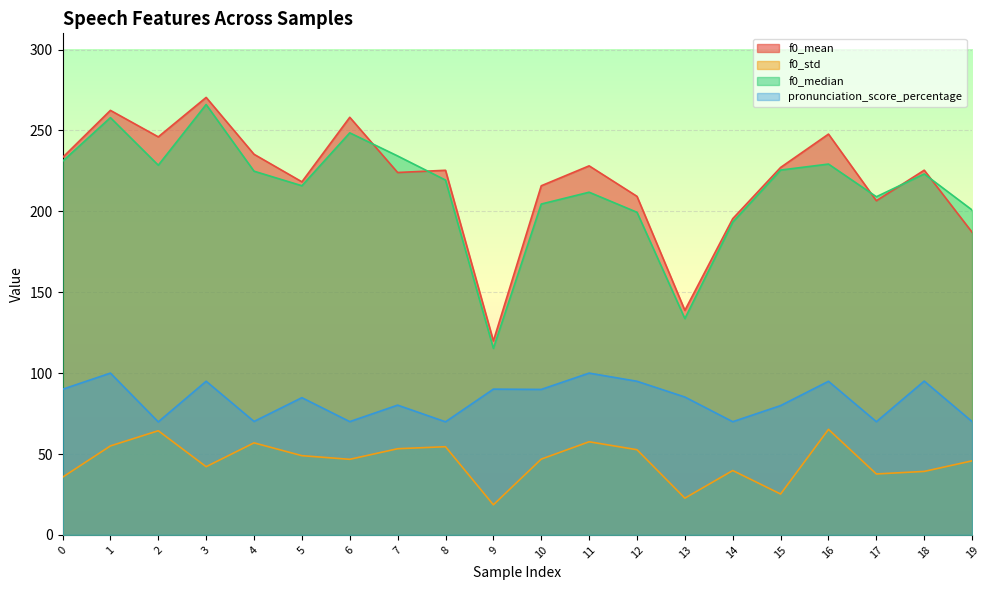

What is the difference between the pronunciation_score_percentage values at 0 and 17?

20.1